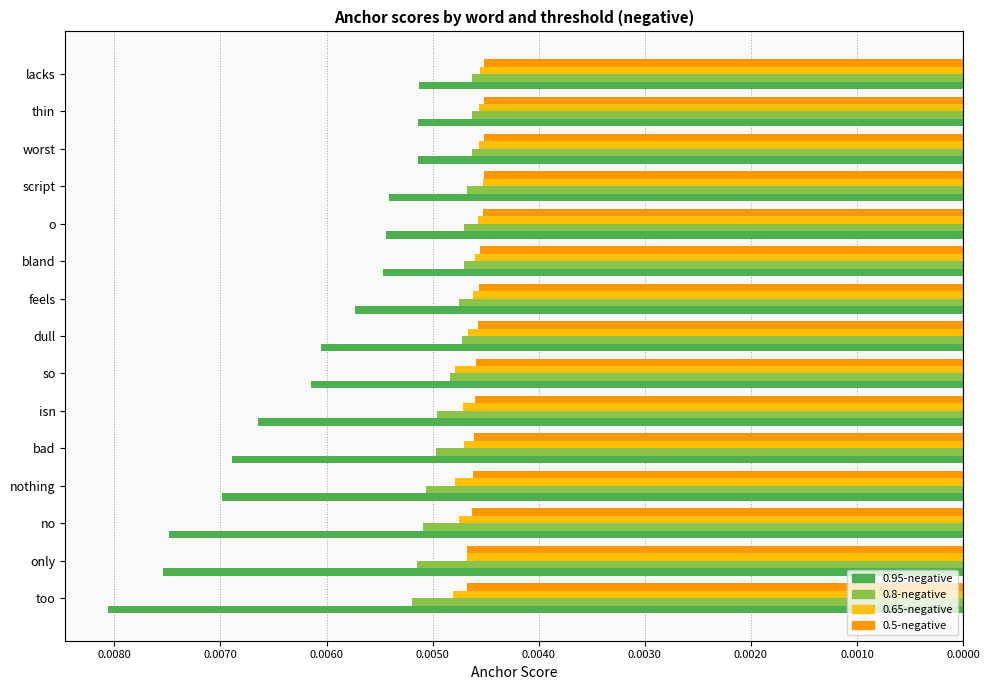

What are all the series names shown in the legend?

0.95-negative, 0.8-negative, 0.65-negative, 0.5-negative